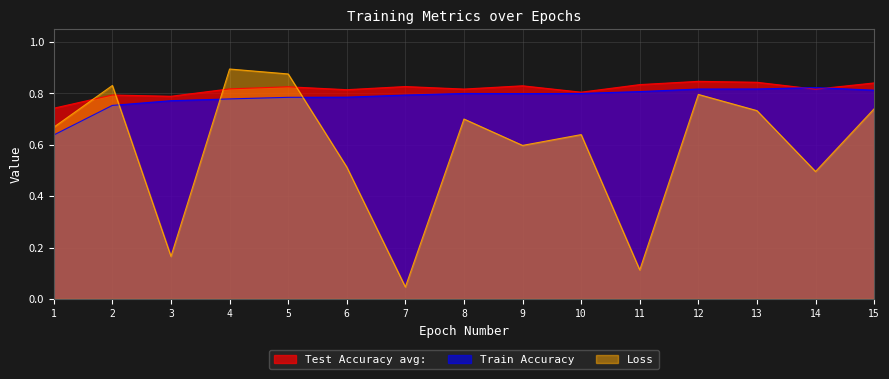

Reading left to right, extract all data points from this chart.

Test Accuracy avg:: 0.7	0.8	0.8	0.8	0.8	0.8	0.8	0.8	0.8	0.8	0.8	0.8	0.8	0.8	0.8
Train Accuracy: 0.6	0.8	0.8	0.8	0.8	0.8	0.8	0.8	0.8	0.8	0.8	0.8	0.8	0.8	0.8
Loss: 0.7	0.8	0.2	0.9	0.9	0.5	0.0	0.7	0.6	0.6	0.1	0.8	0.7	0.5	0.7